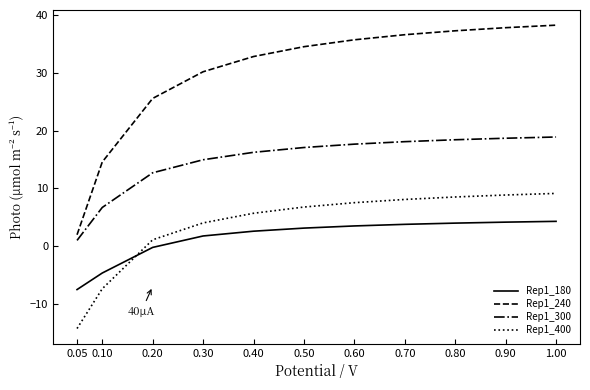

What is the total value across all series at 1.00?

70.6